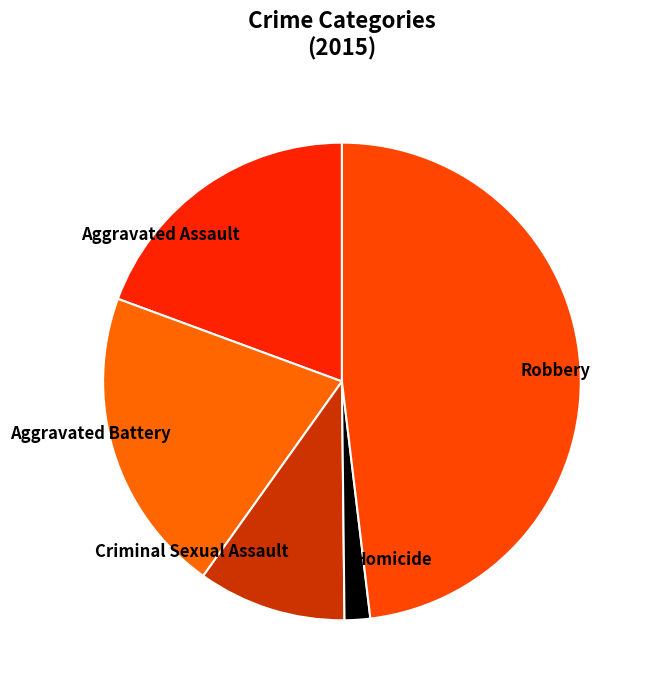

Count the number of slices in the pie.

5